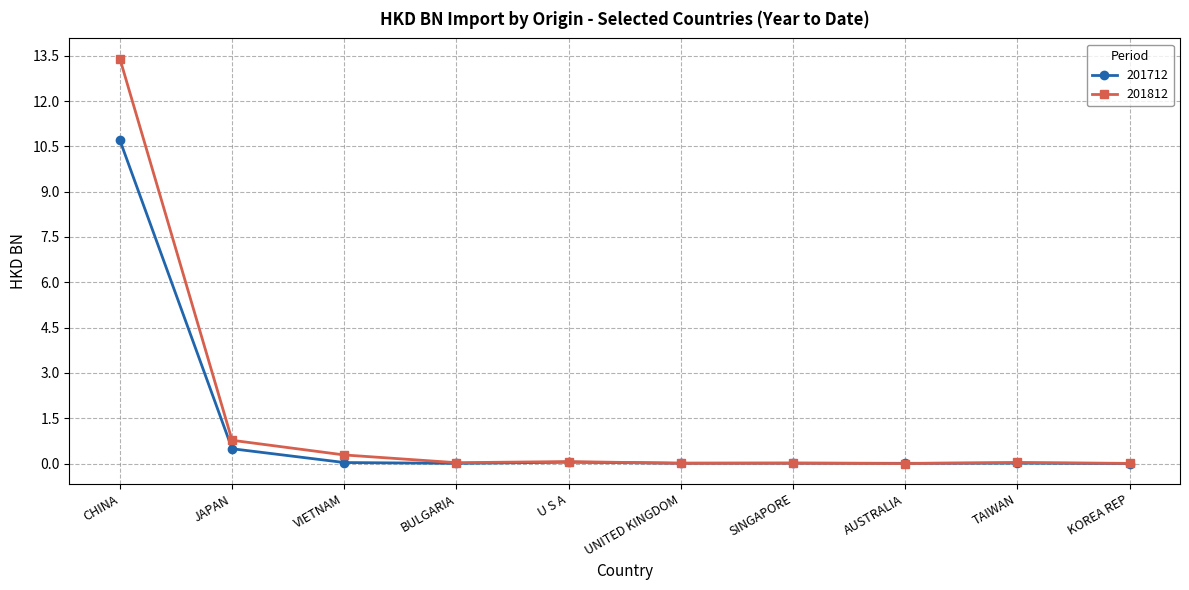

List the series in order of their overall mean, highest first.

201812, 201712